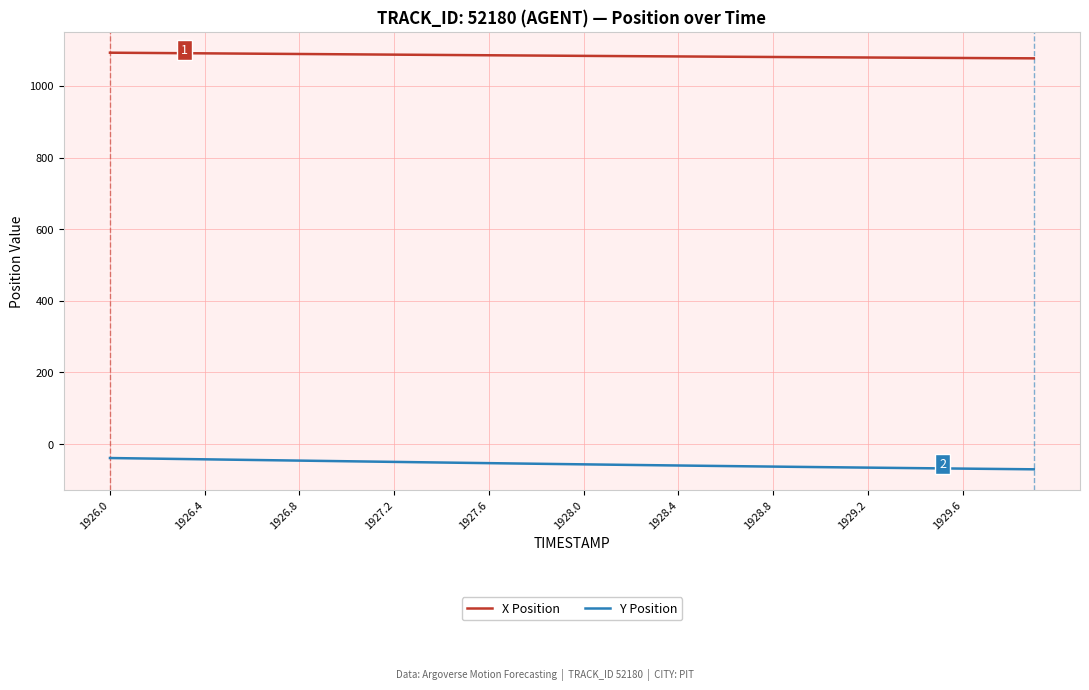

What is the greatest value displayed?

1092.7